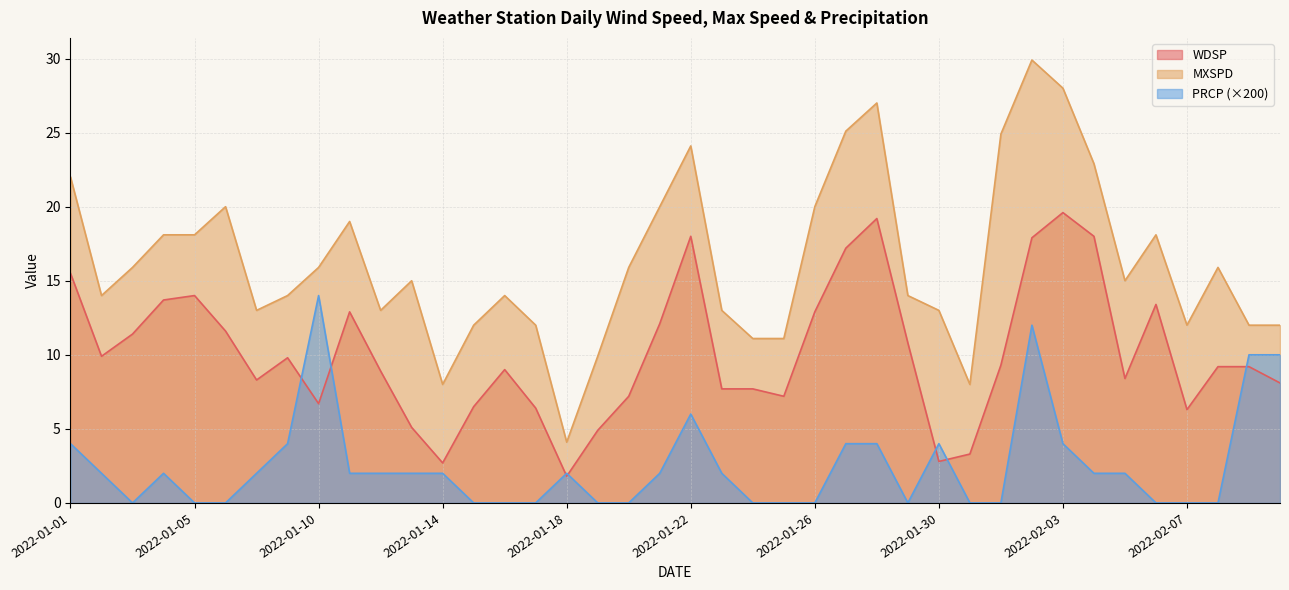

Which series changed the most between 2022-01-13 and 2022-01-29?

WDSP